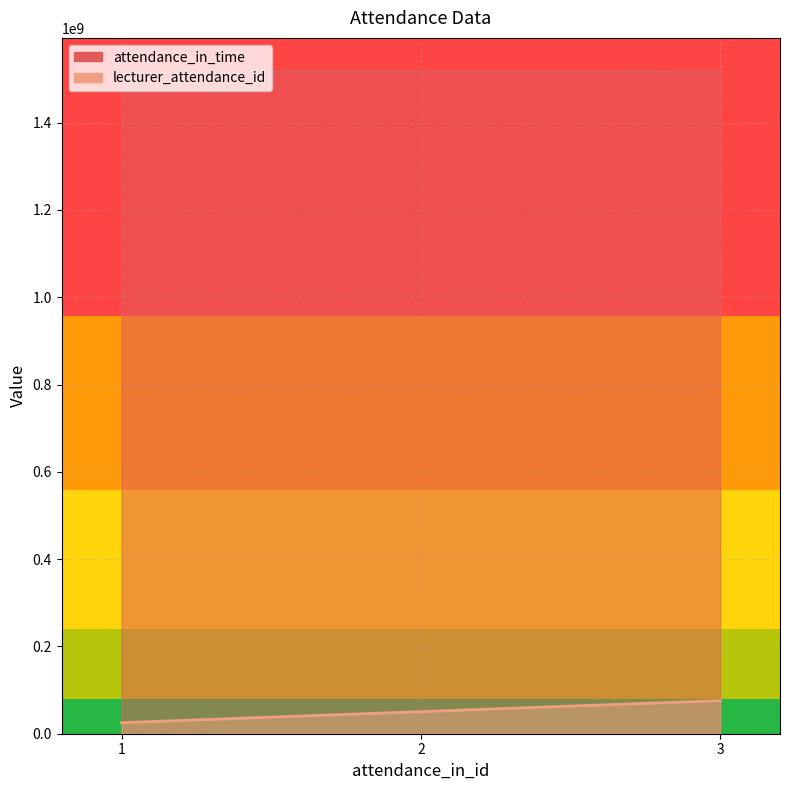

How many values in the lecturer_attendance_id series exceed 50605560?

1